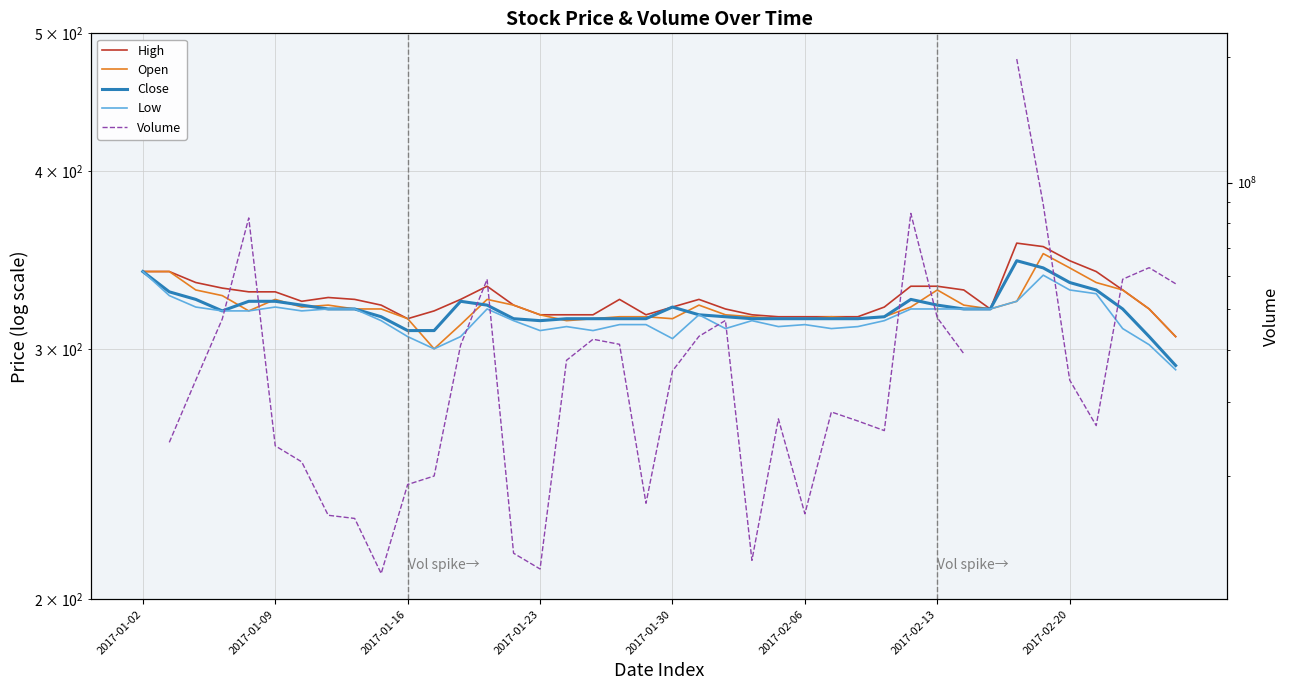

True or false: High and Open intersect in this chart.

False